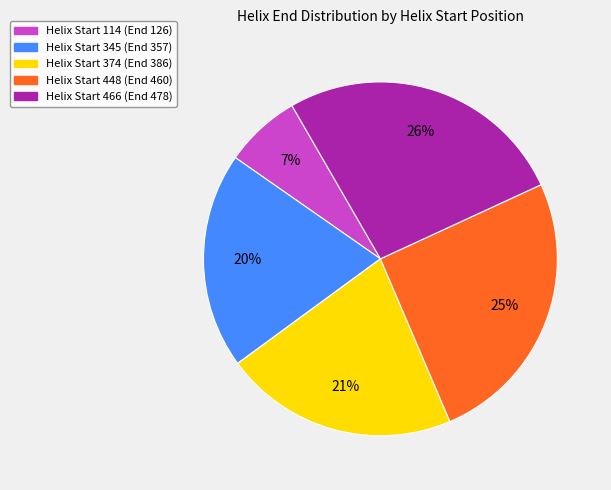

Does any single category account for the majority?

No